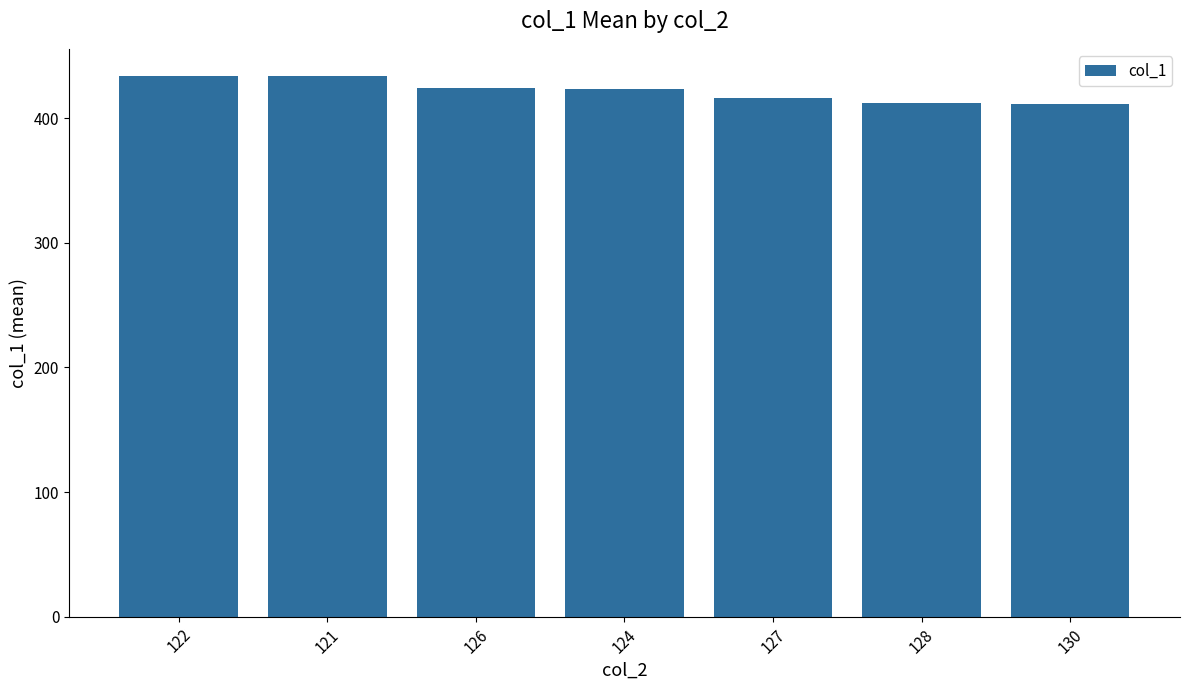

What is the label of the 7th bar from the right?

122